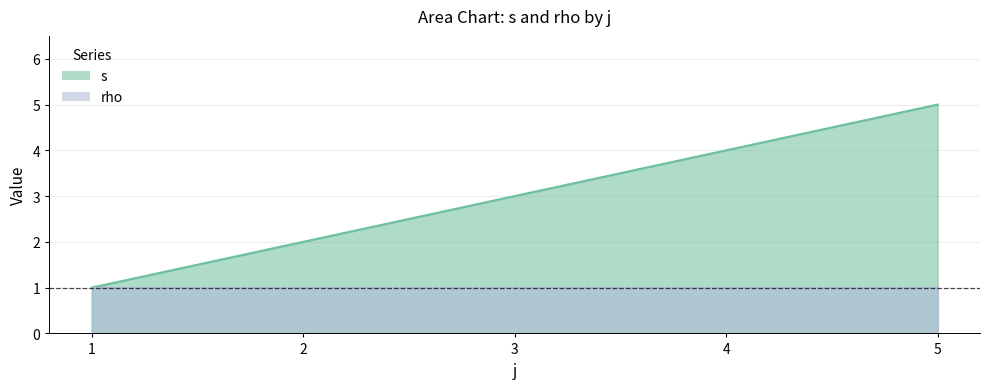

What is the value of the 3rd point from the left?

3